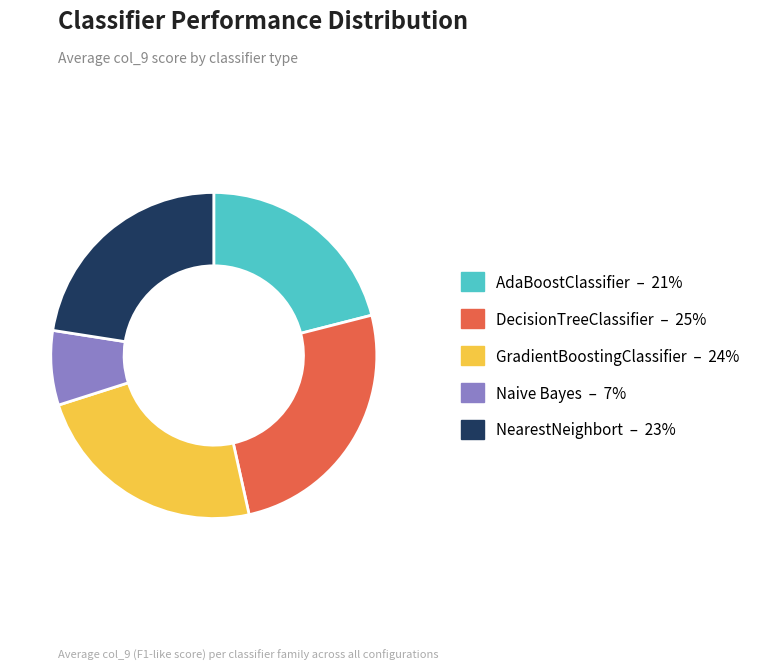

The GradientBoostingClassifier slice represents 29% of the pie. True or false?

False